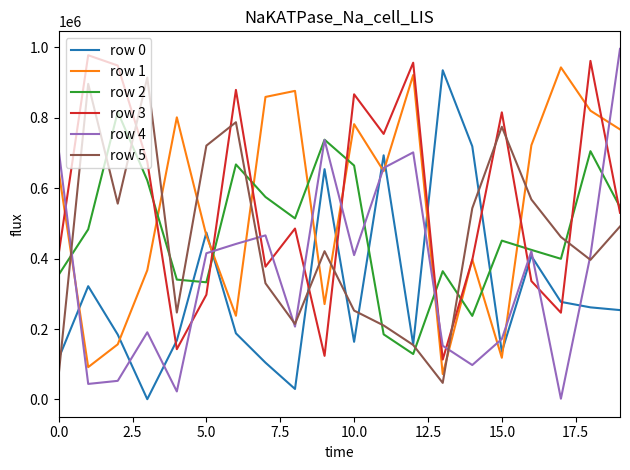

In row 5, how many points are lower than both neighbors (excluding endpoints)?

5